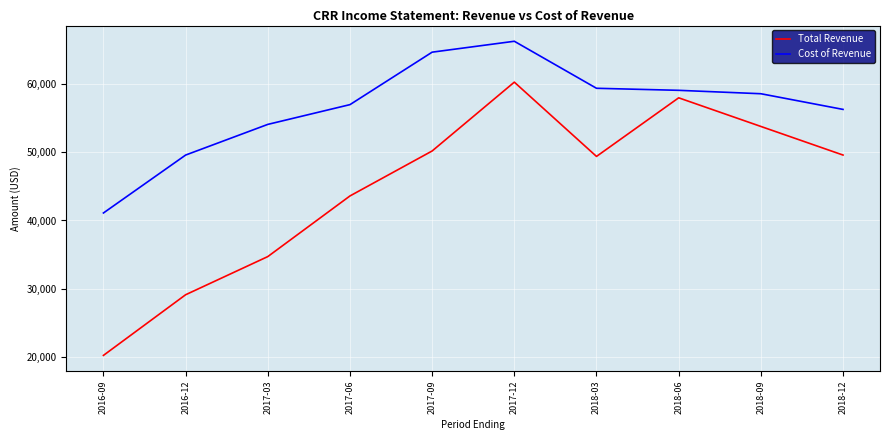

Does the chart display data point markers on the line(s)?

No